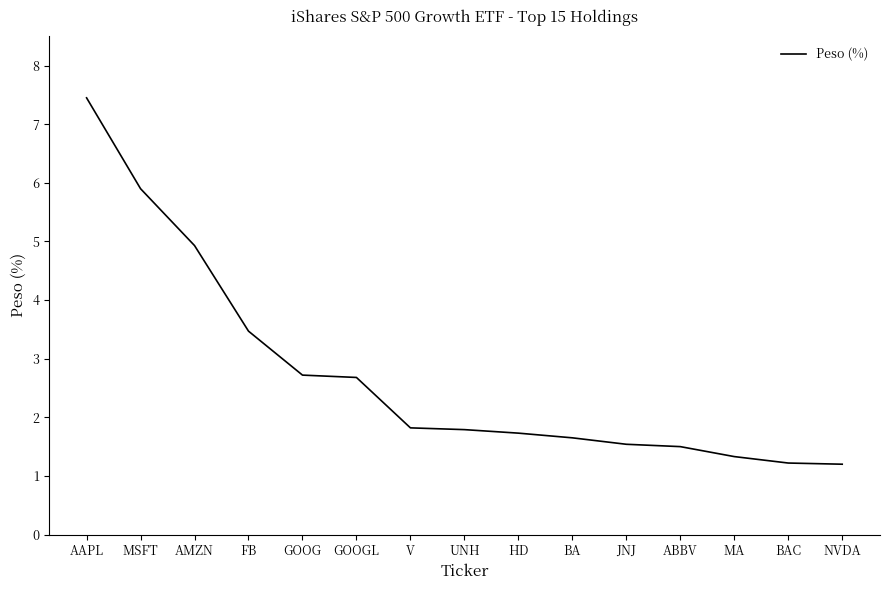

True or false: the data shows 5.4 at FB.

False